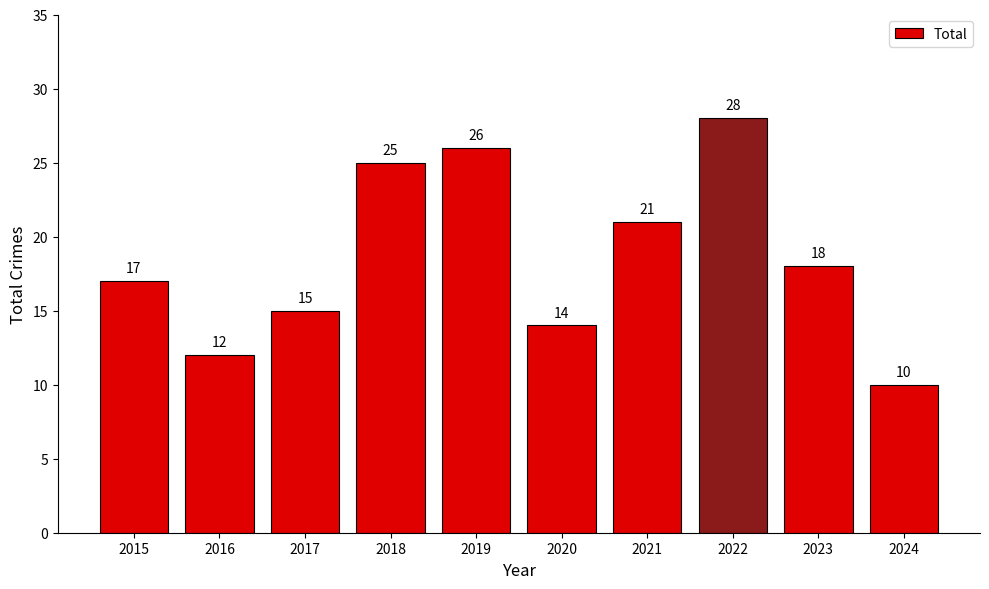

What is the change in value from 2015 to 2016?

-5